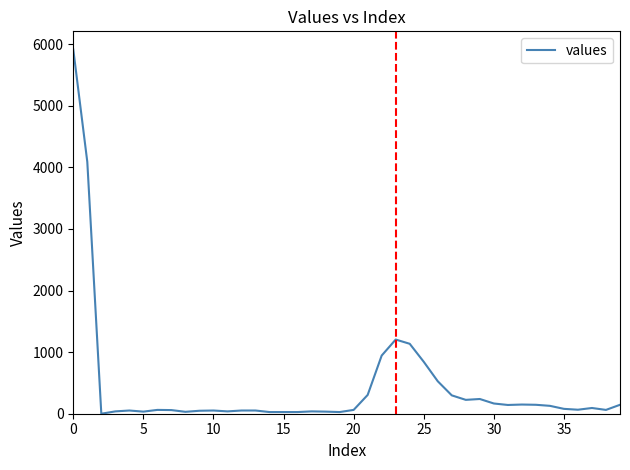

What is the difference between the maximum and minimum values?

5911